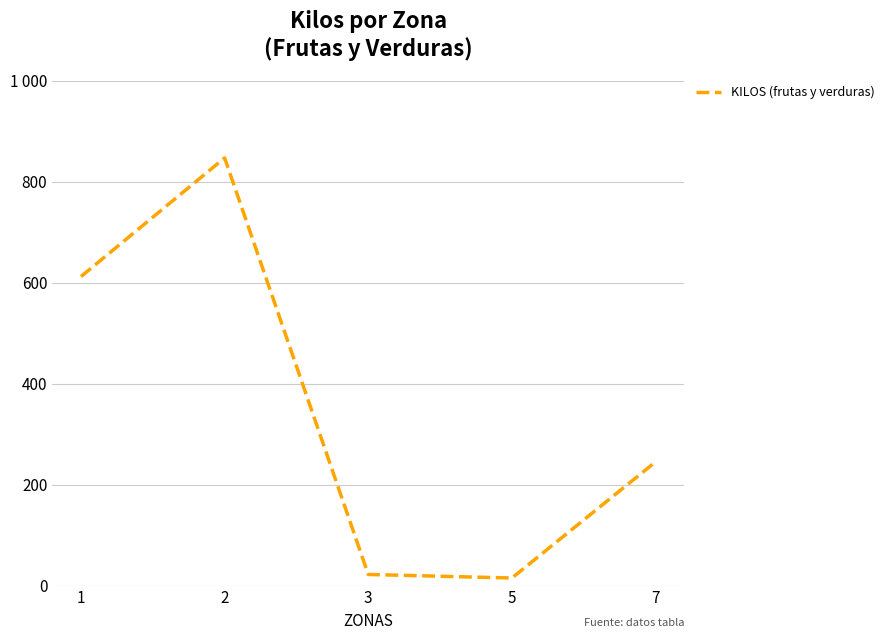

Which label corresponds to the largest value in the chart?

2